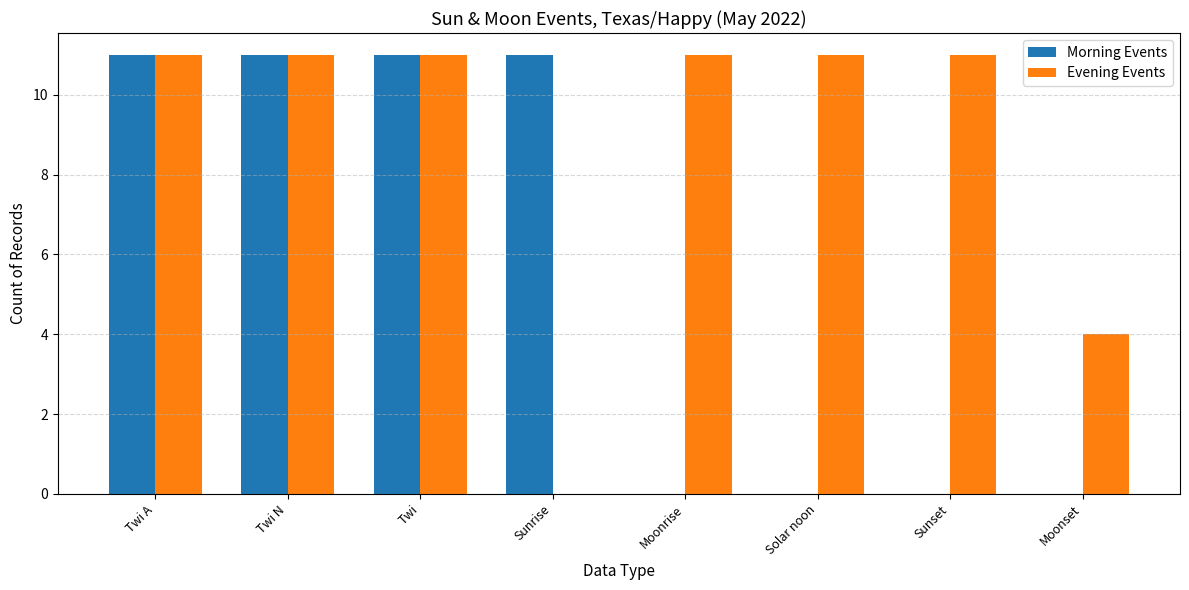

What is the total value across all series at Moonrise?

11